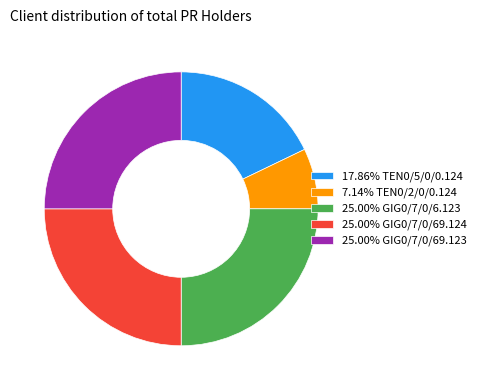

What is the ratio of the value at 17.86% TEN0/5/0/0.124 to the value at 25.00% GIG0/7/0/69.124?

0.7